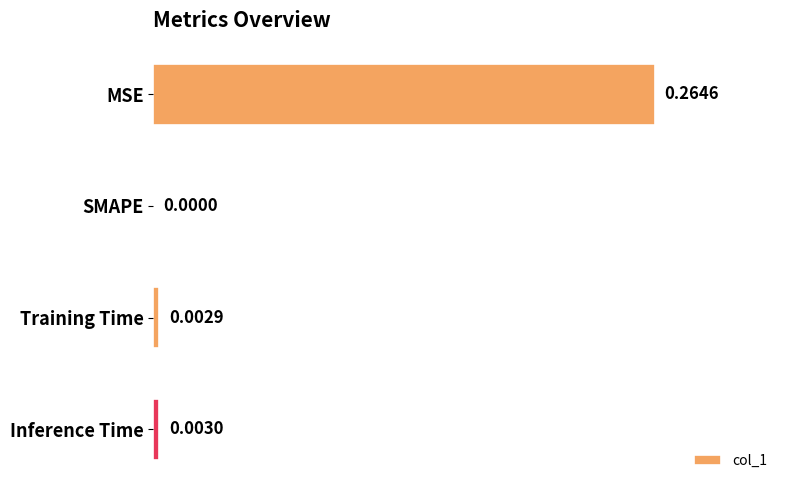

Where is the data nearest to the value 0?

SMAPE